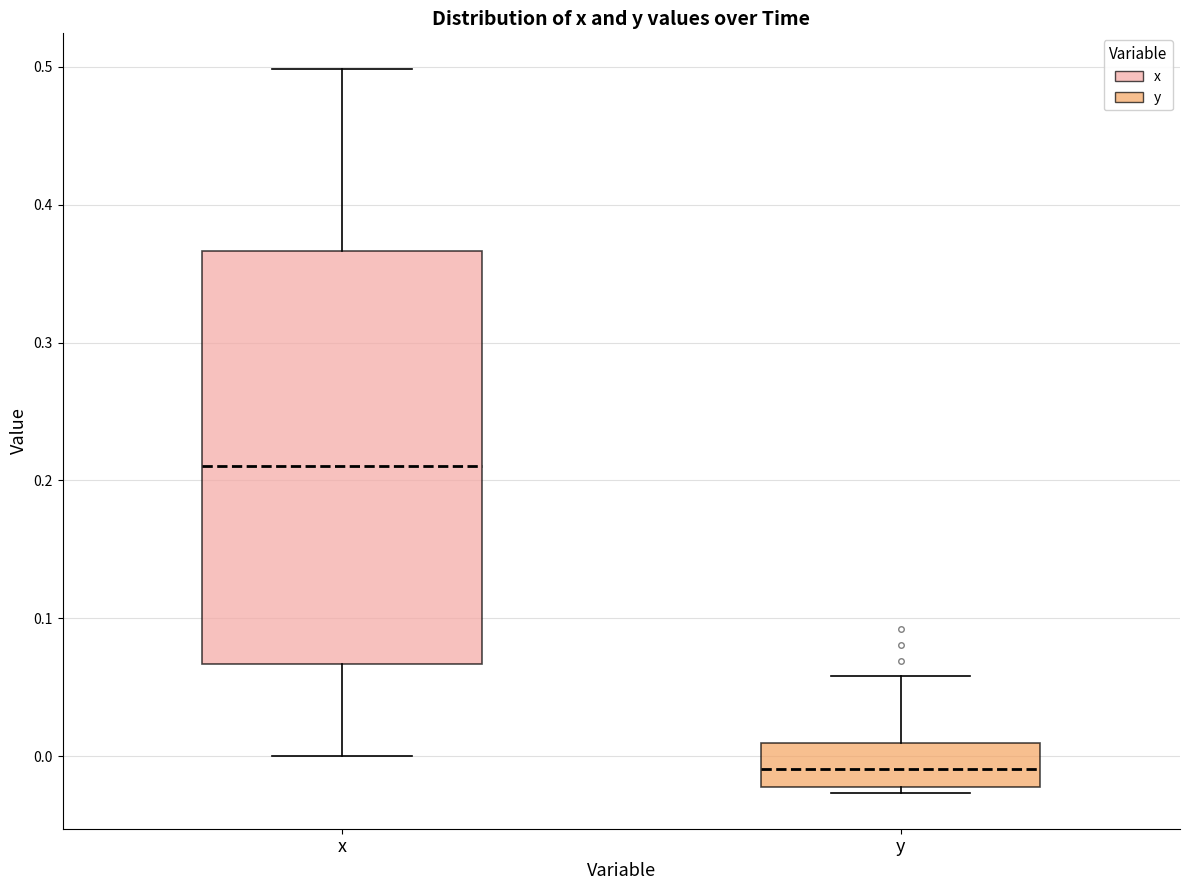

Which box has the lowest median line?

y